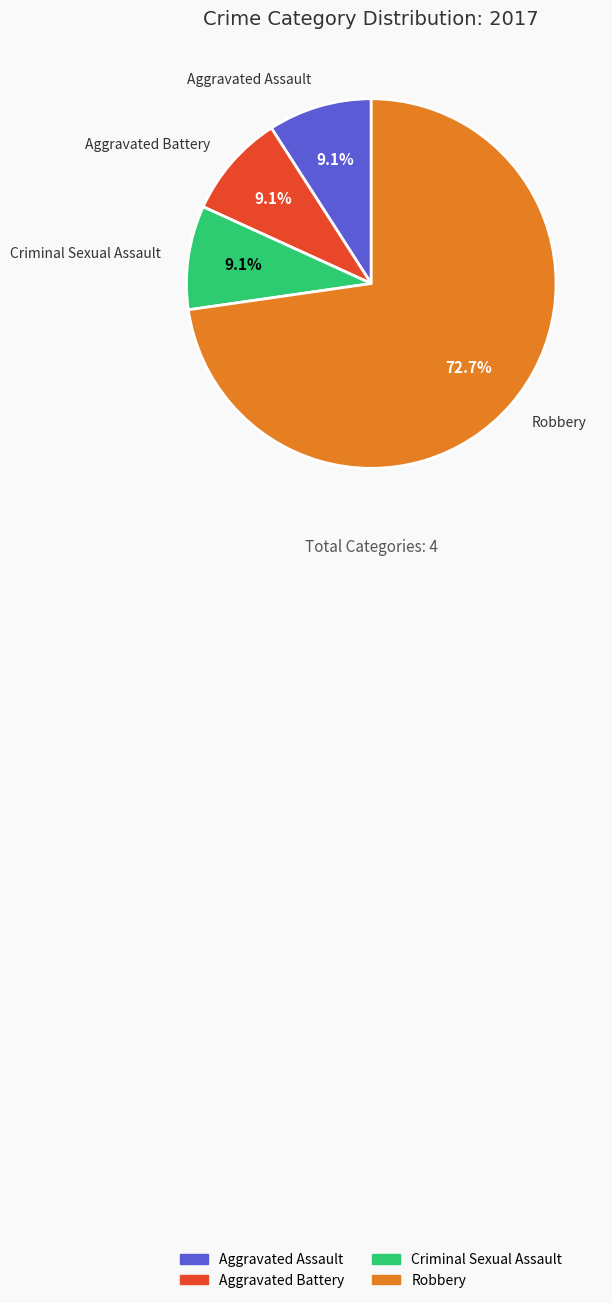

Which slice is the largest?

Robbery